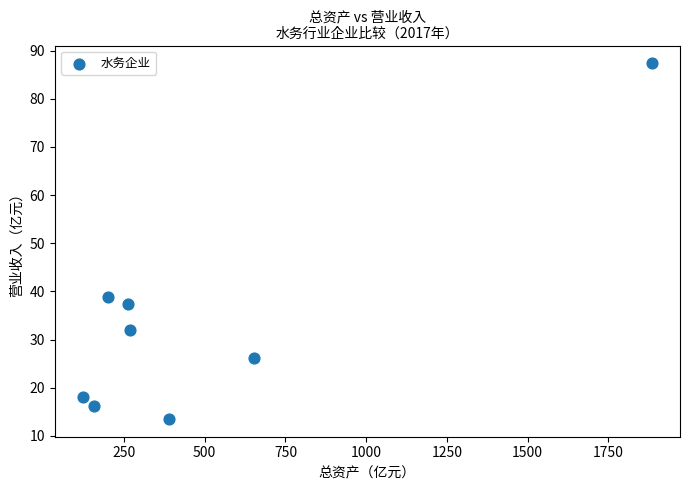

What Y value in the scatter plot is closest to 50?

38.8